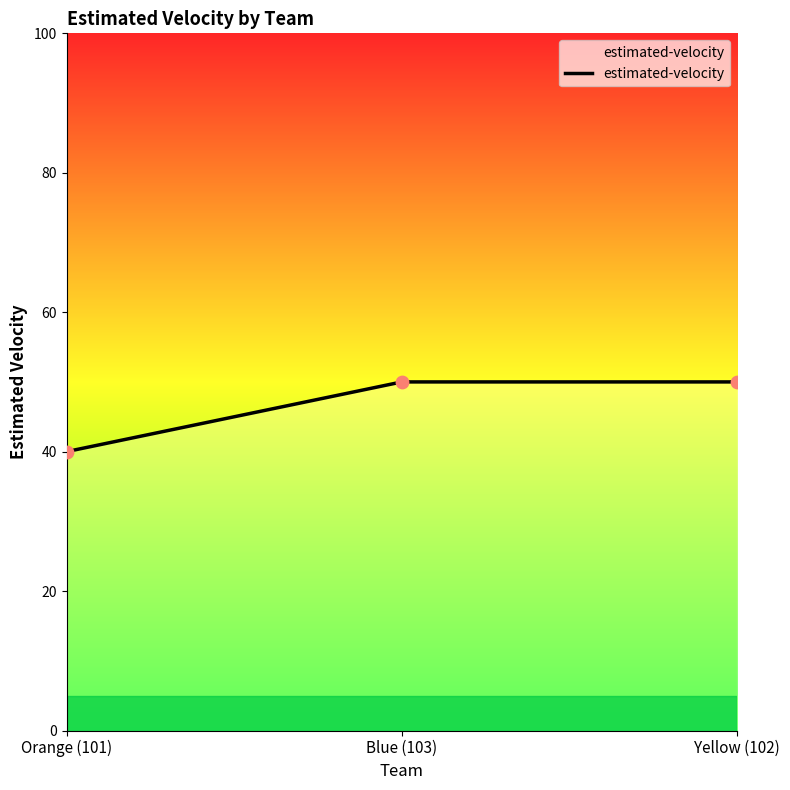

What is the change in value from Orange (101) to Blue (103)?

+10